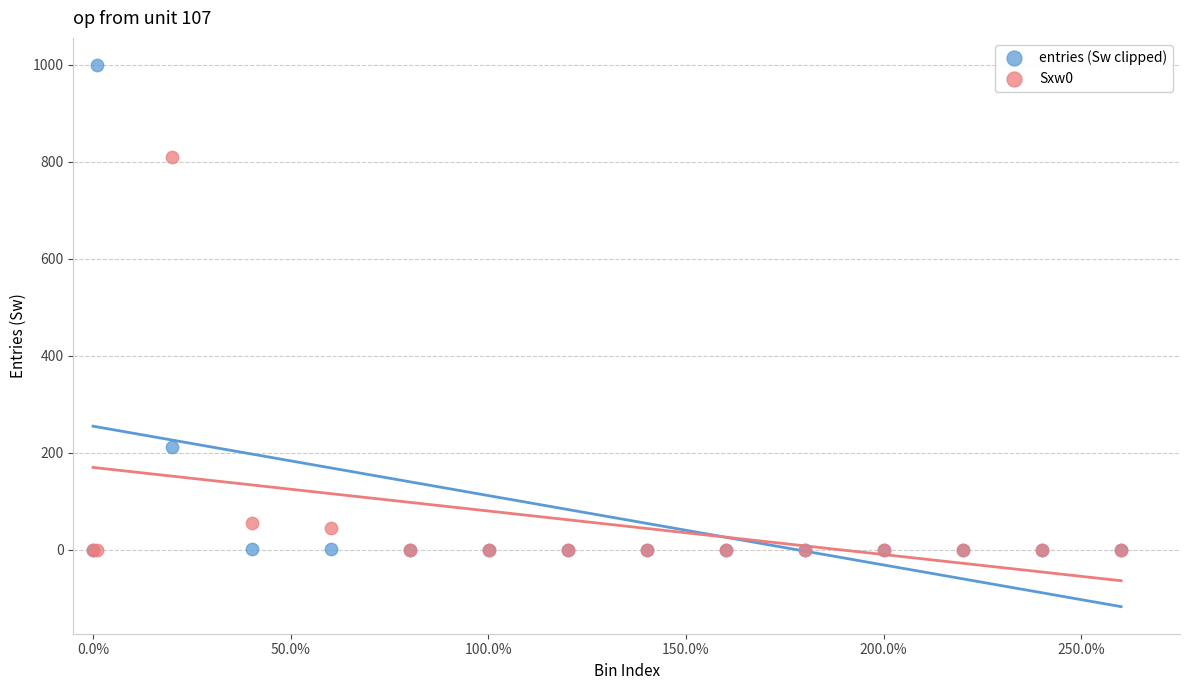

Which series reaches the maximum Y coordinate?

entries (Sw clipped)